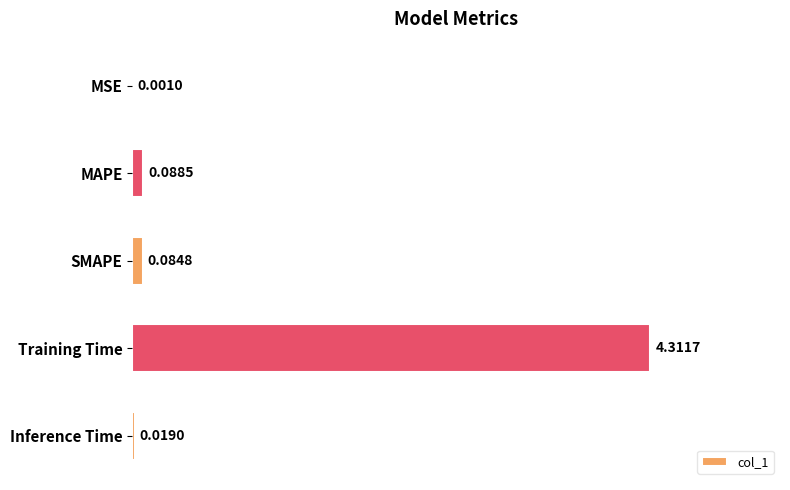

Between Inference Time and MAPE, which is larger?

MAPE